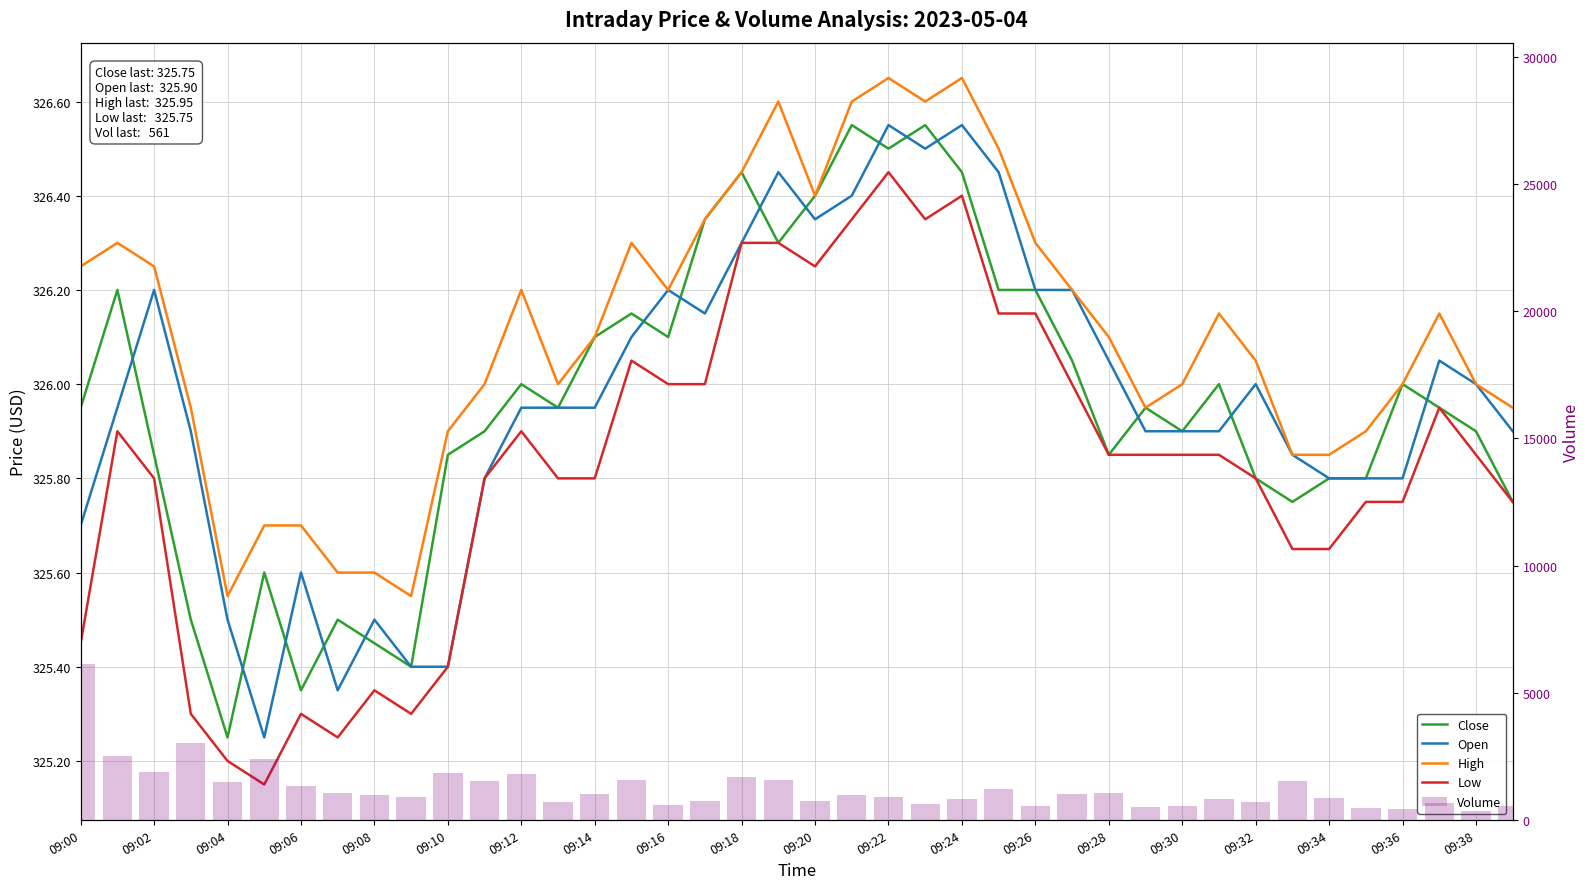

The High series shows 428.9 at 09:18. True or false?

False